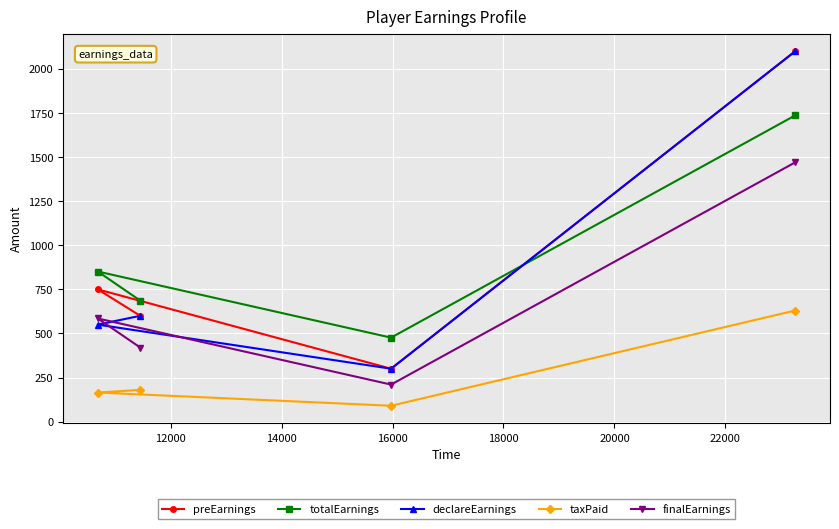

How many interior local valleys does the taxPaid series have?

1